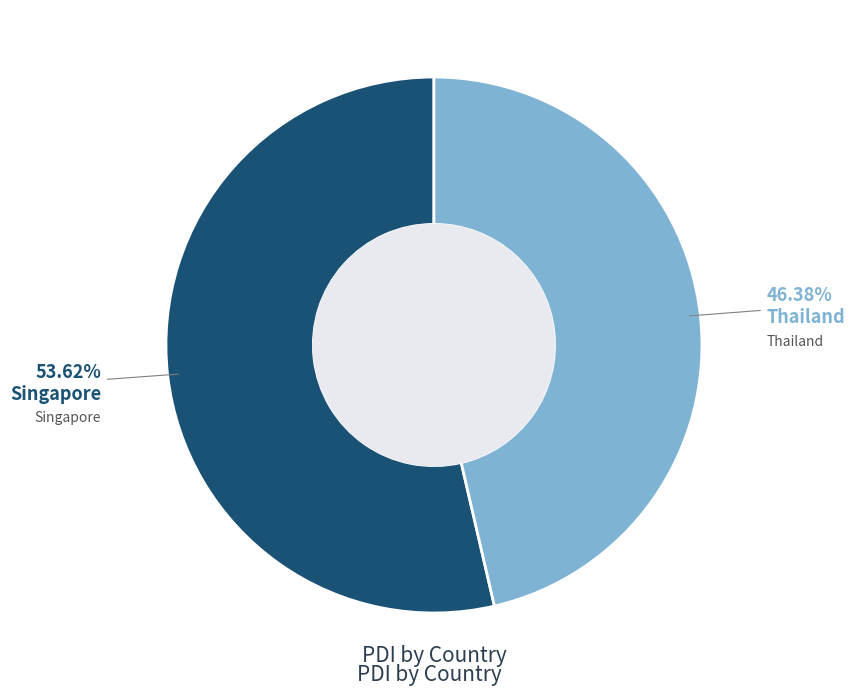

Is it true that Singapore is 54% of the pie?

True